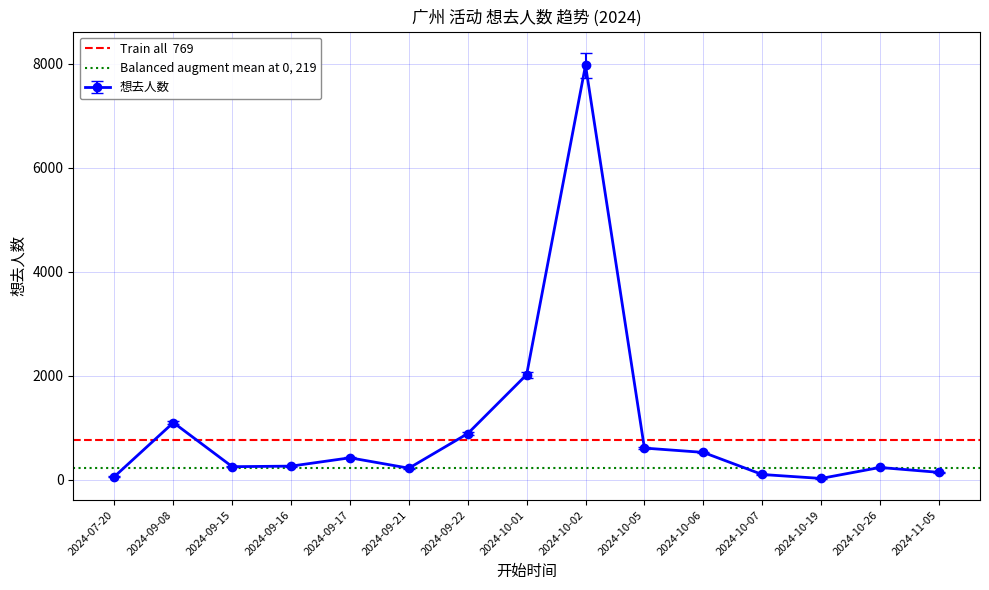

What is the label of the 1st point from the left?

2024-07-20